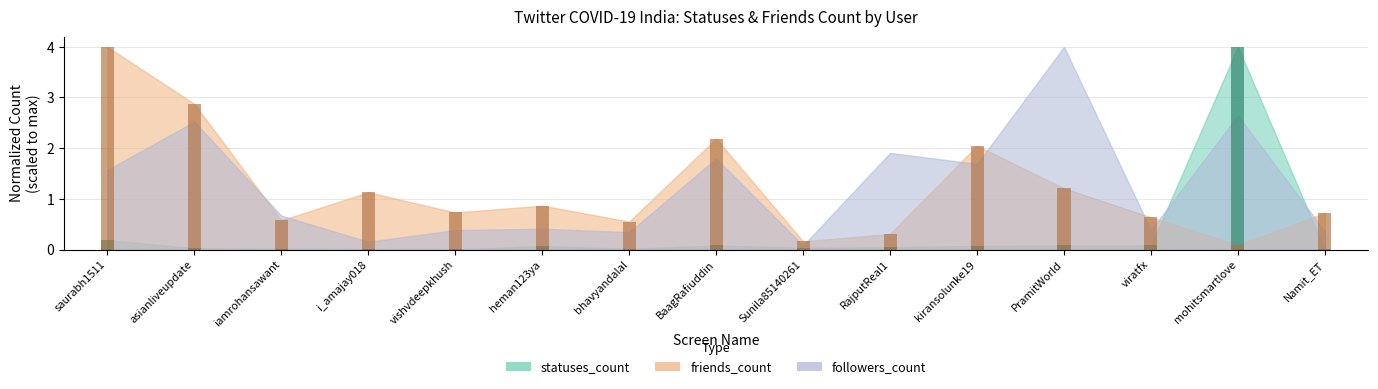

Is the value of statuses_count at iamrohansawant greater than the value of friends_count at BaagRafiuddin?

No